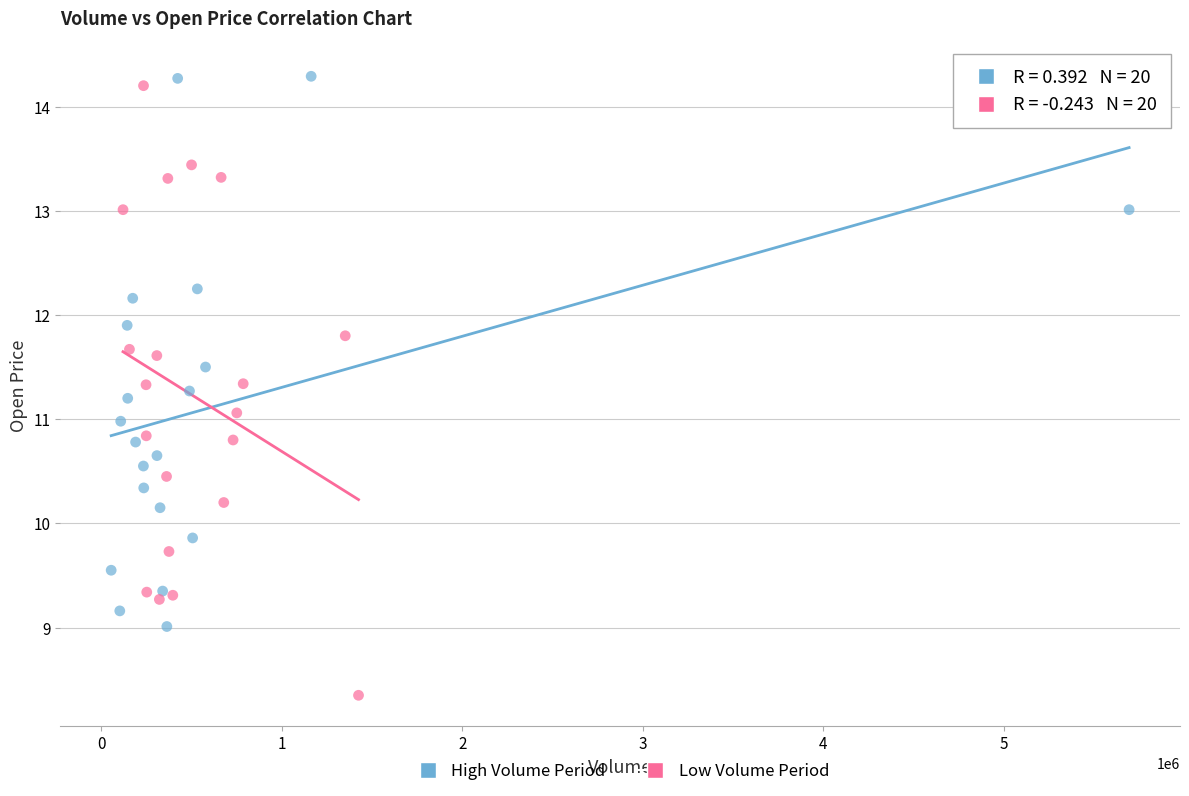

What are all the series names shown in the legend?

High Volume Period, Low Volume Period